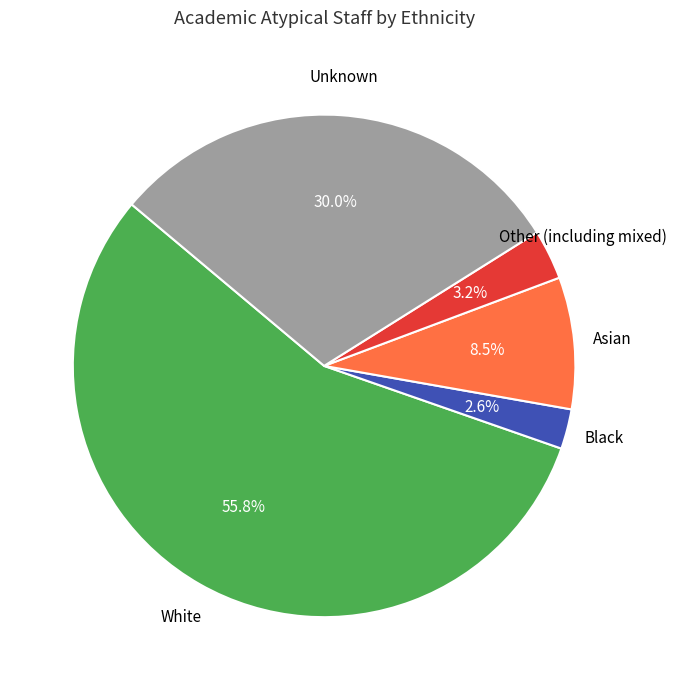

Does any single category account for the majority?

Yes